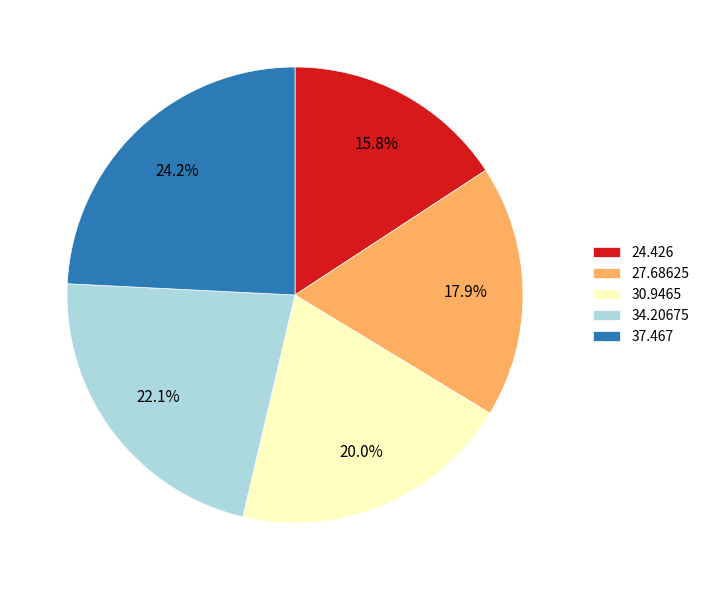

To the nearest percent, what is the difference between the 30.9465 and 34.20675 slice percentages?

2%